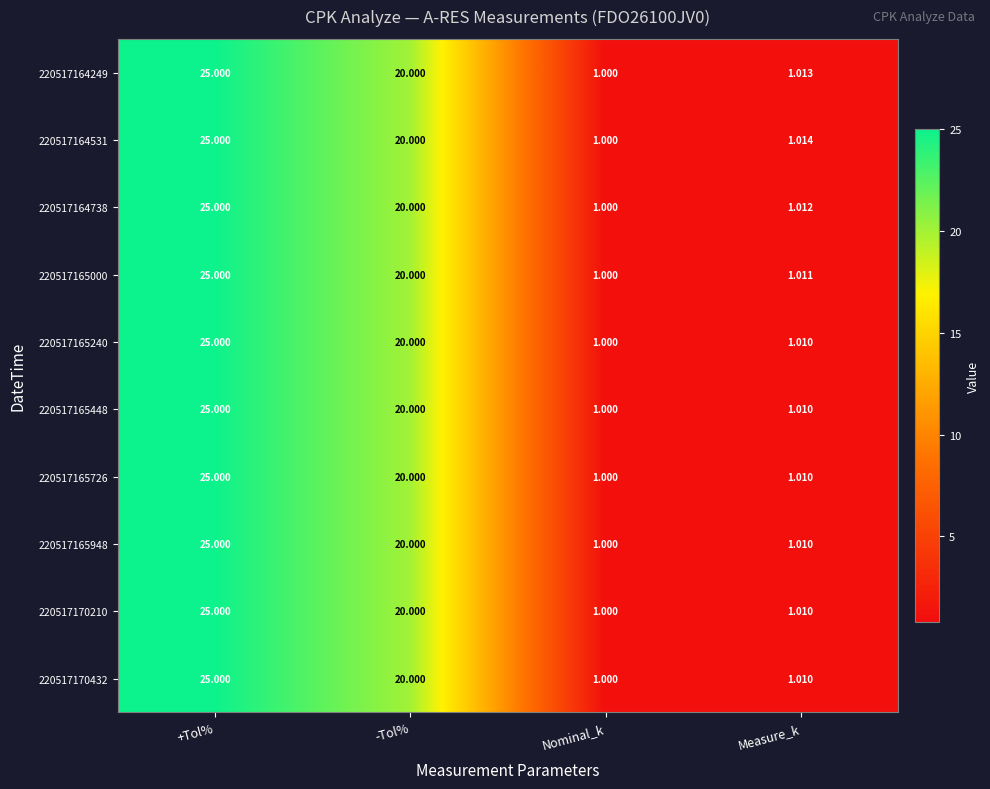

At which category is the sum across all series the highest?

+Tol%